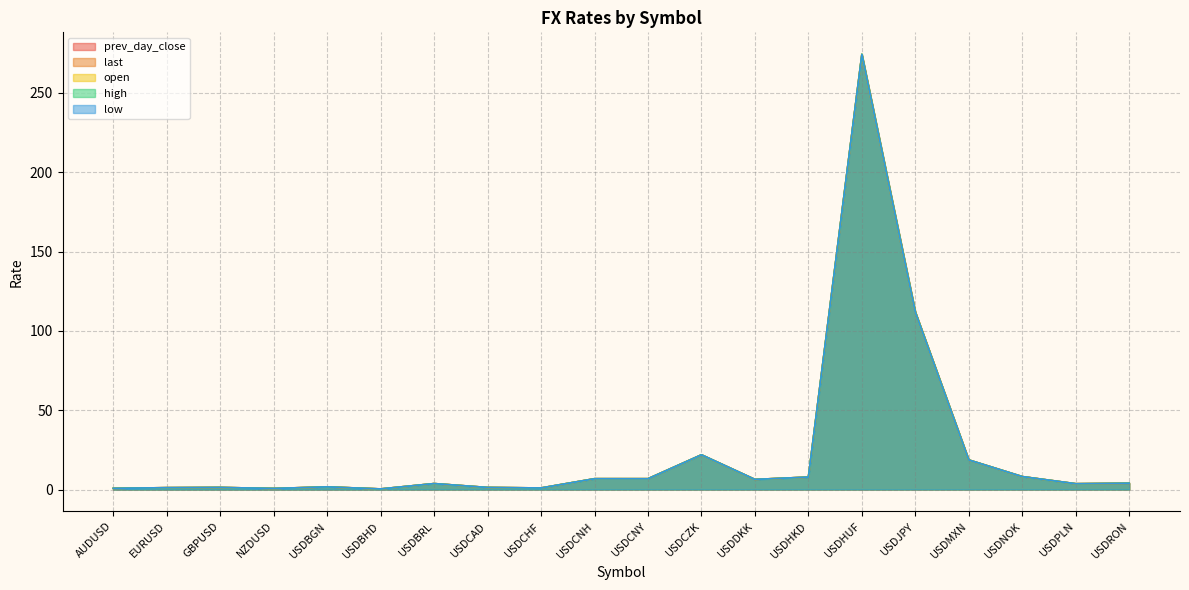

What is the sum of the open values at USDCNY and USDRON?

10.8